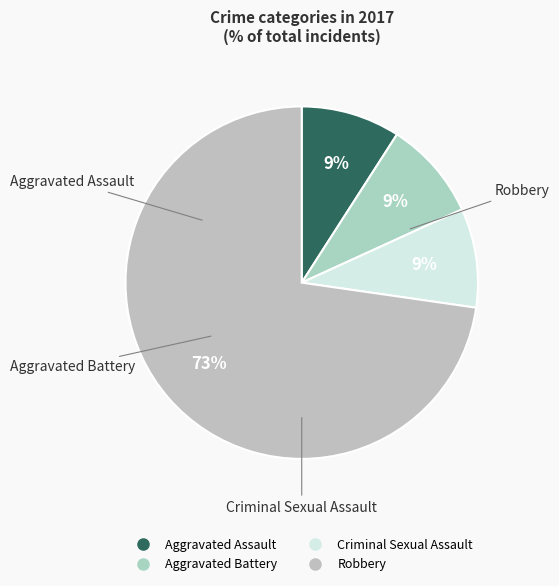

Which category accounts for the majority?

Robbery